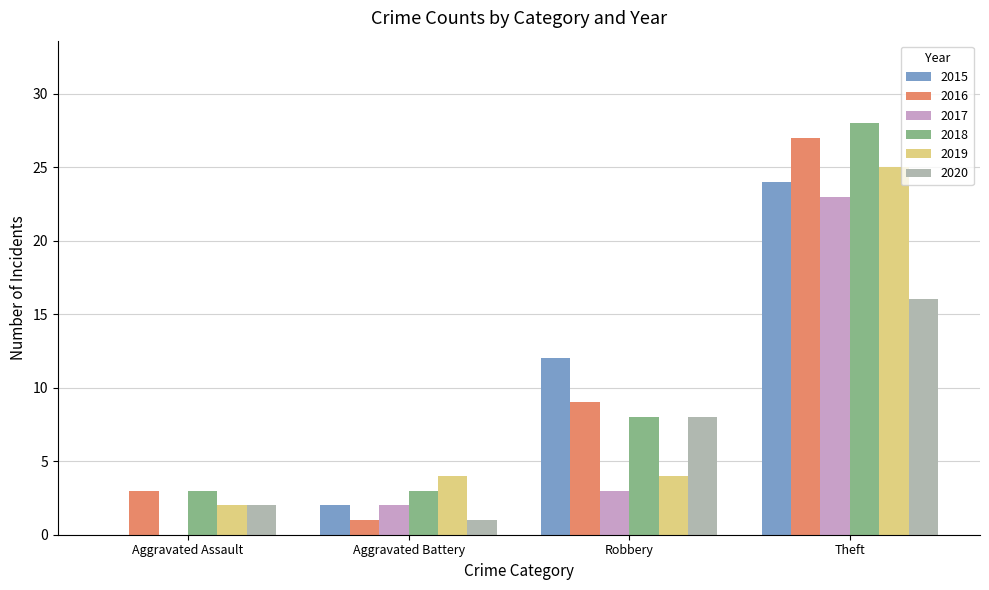

What is the approximate value of 2015 at Aggravated Battery?

2